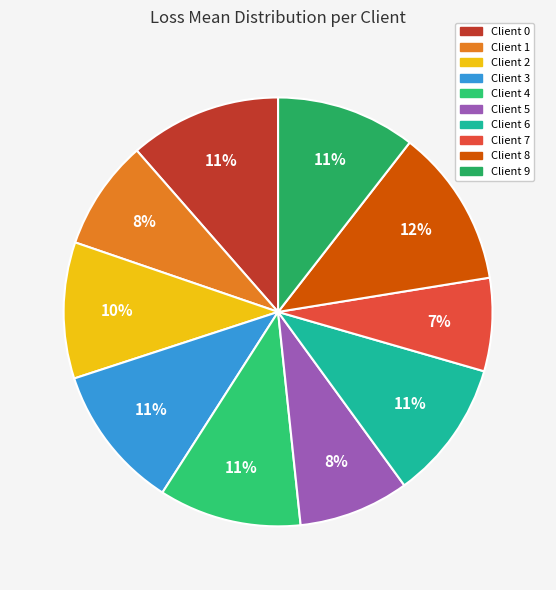

The Client 5 slice represents 8% of the pie. True or false?

True